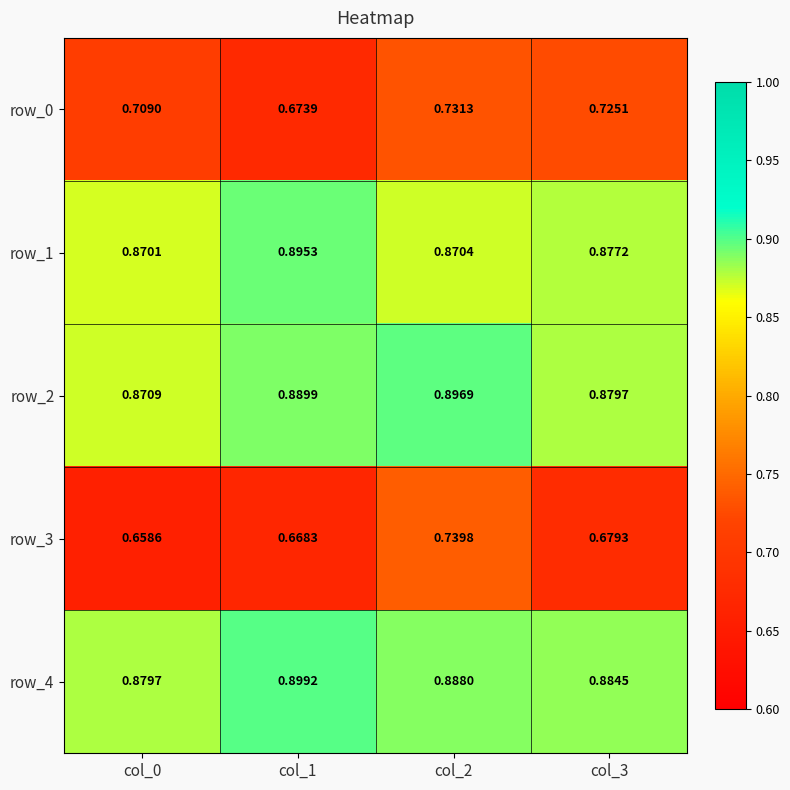

Which series has the largest range (max minus min)?

row_3